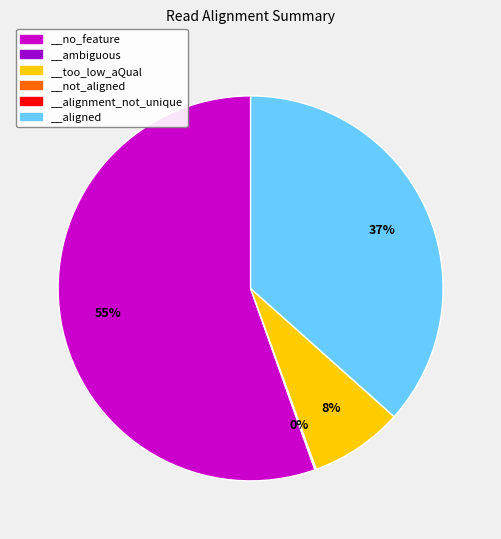

To the nearest percent, what is the difference between the largest and smallest slice percentages?

55%